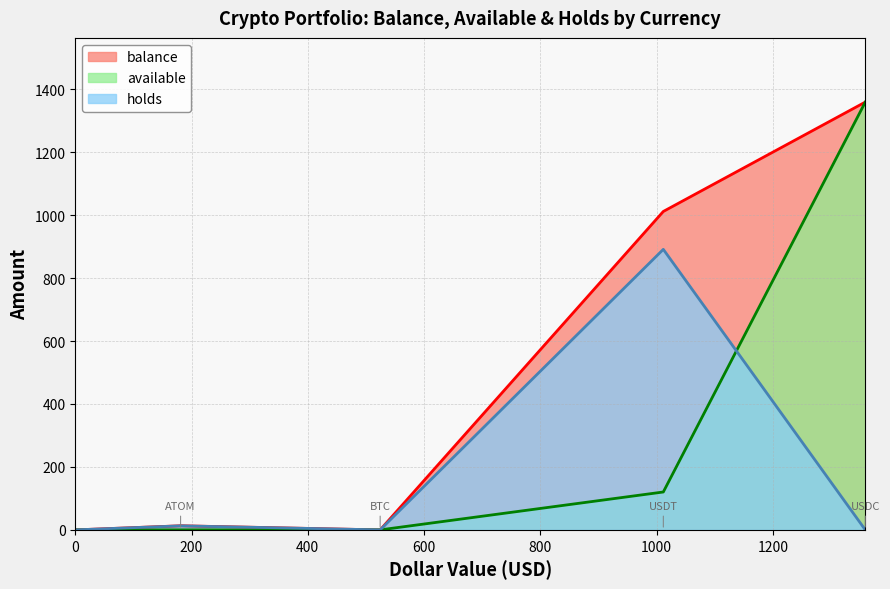

True or false: balance and holds cross at least once.

False